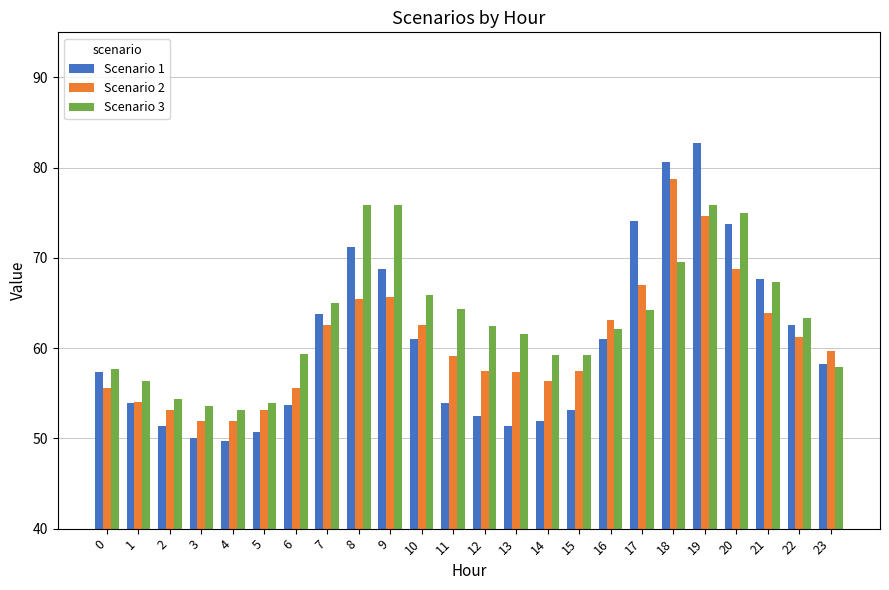

At 20, list the series in order from smallest to largest.

Scenario 2, Scenario 1, Scenario 3